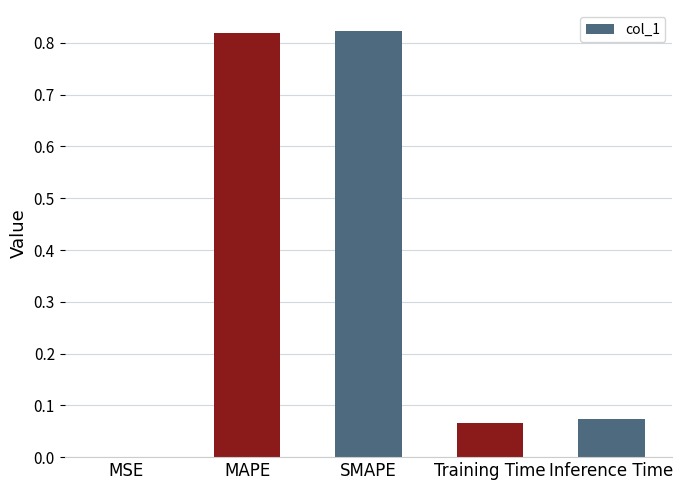

True or false: the data shows 1.2 at SMAPE.

False